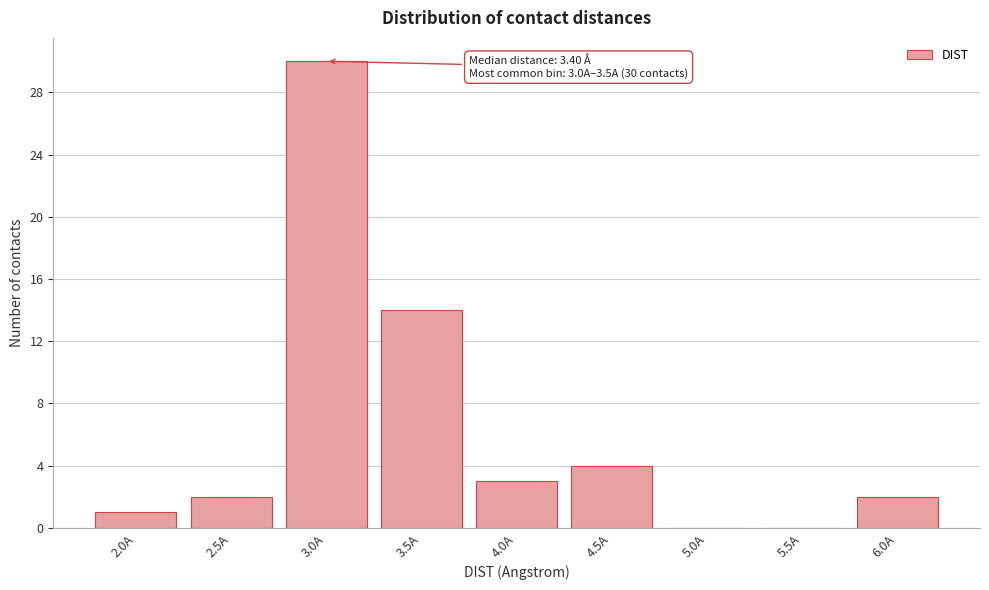

Reading left to right, list all the values displayed in this chart.

2.0A=1	2.5A=2	3.0A=30	3.5A=14	4.0A=3	4.5A=4	5.0A=0	5.5A=0	6.0A=2